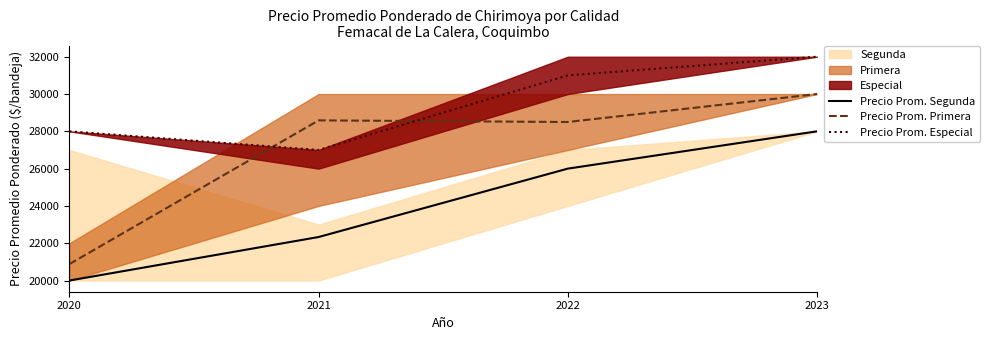

What value does the Precio Prom. Especial series have at 2022?

31000